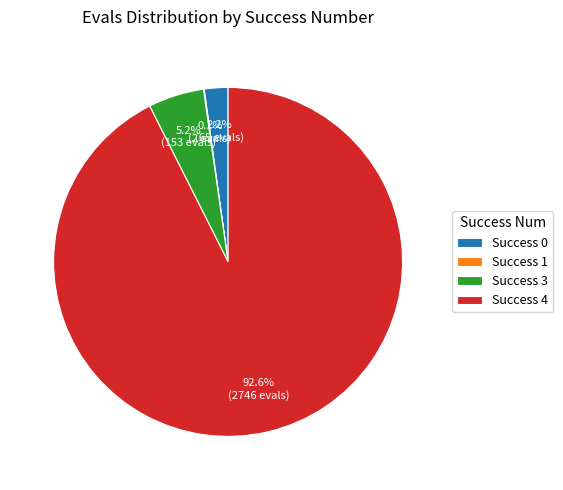

Which has a higher value, Success 0 or Success 3?

Success 3